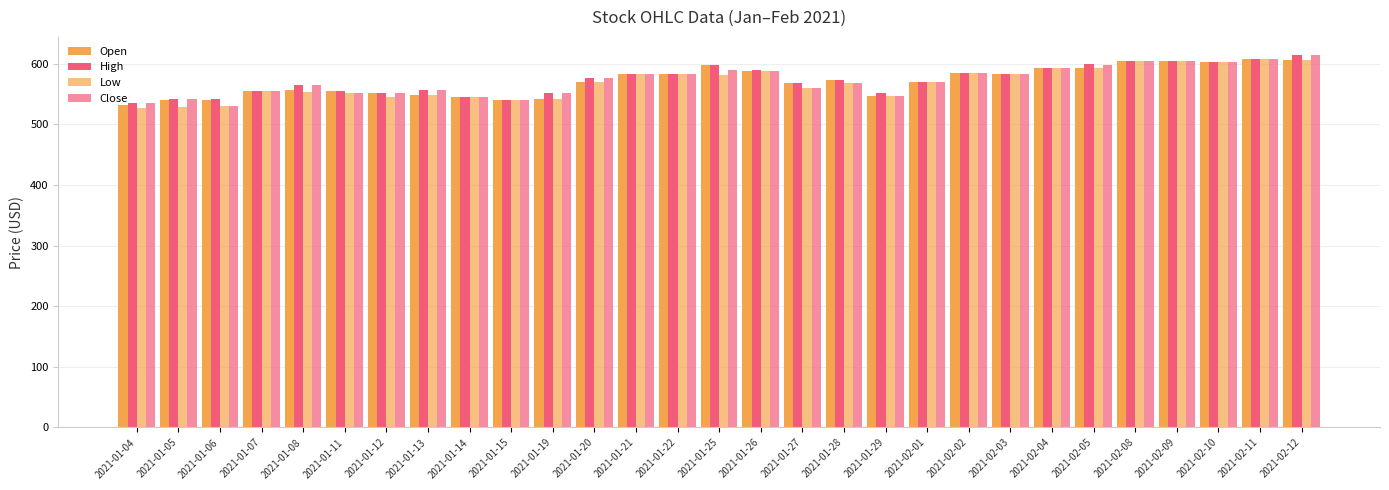

How many bars are there in each group?

4